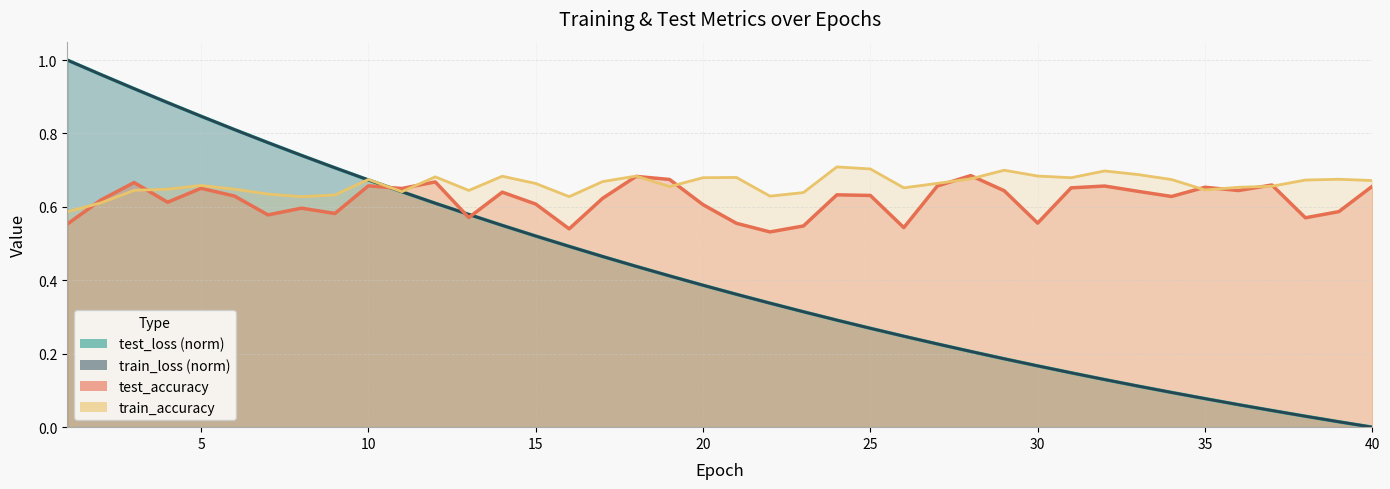

Is it true that test_accuracy equals 1.0 at 17?

False